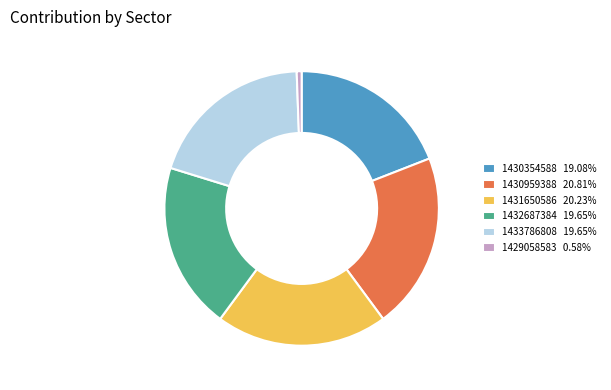

Combined, do 1432687384 19.65% and 1431650586 20.23% account for over 50%?

No